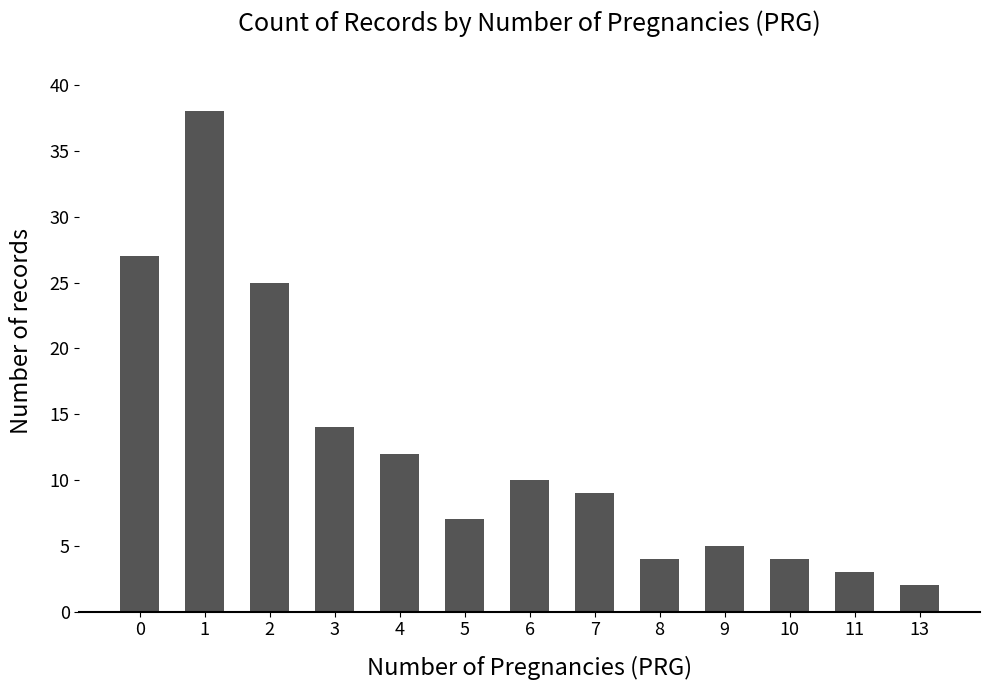

What is the difference between the maximum and minimum values?

36